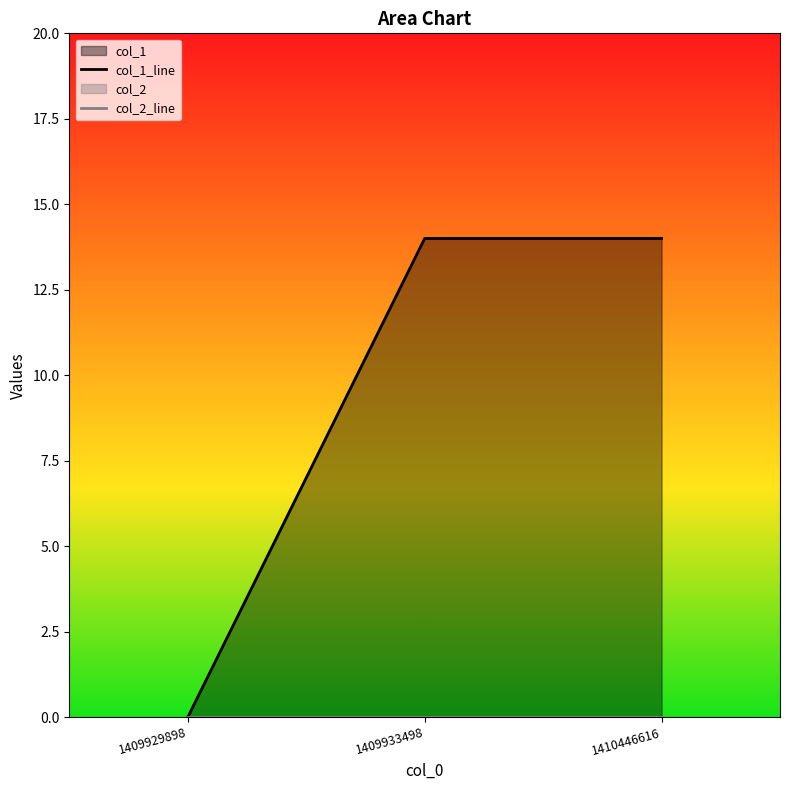

Reading left to right, what are all the values shown in this chart?

col_1_line: 1409929898=0	1409933498=14	1410446616=14
col_2_line: 1409929898=0	1409933498=0	1410446616=0